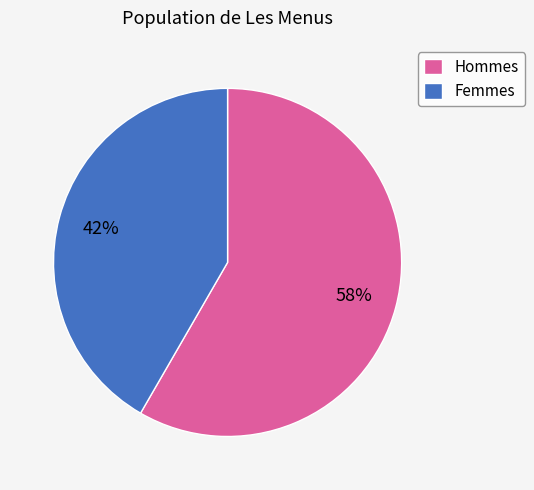

Between Hommes and Femmes, which is larger?

Hommes